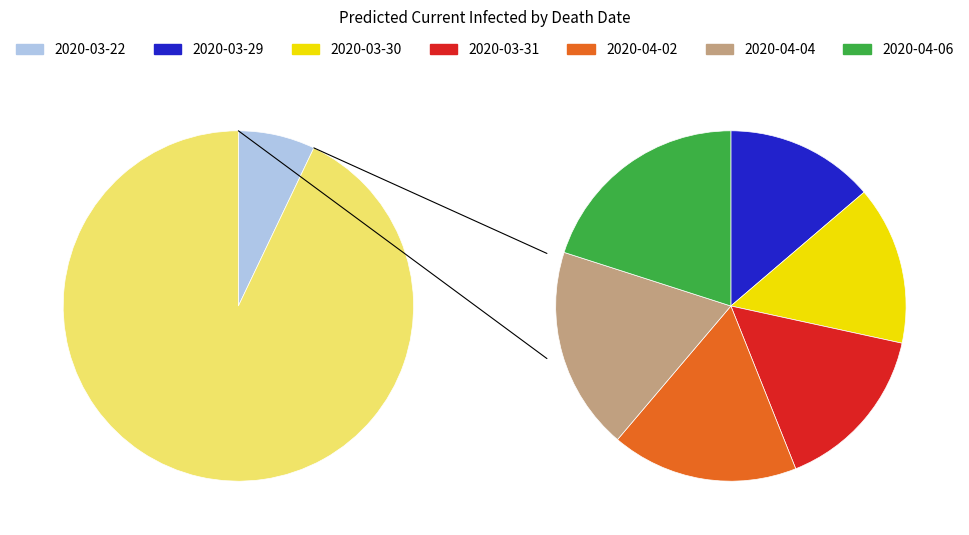

Between 2020-03-29 and 2020-03-31, which is larger?

2020-03-31